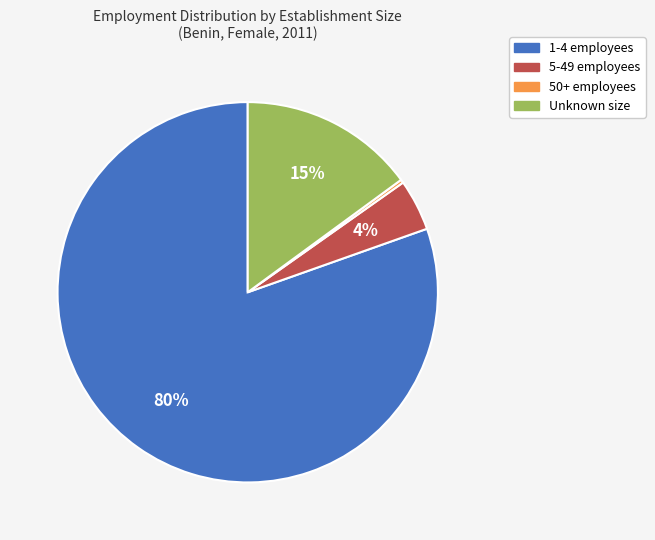

To the nearest percent, what is the average slice percentage?

25%